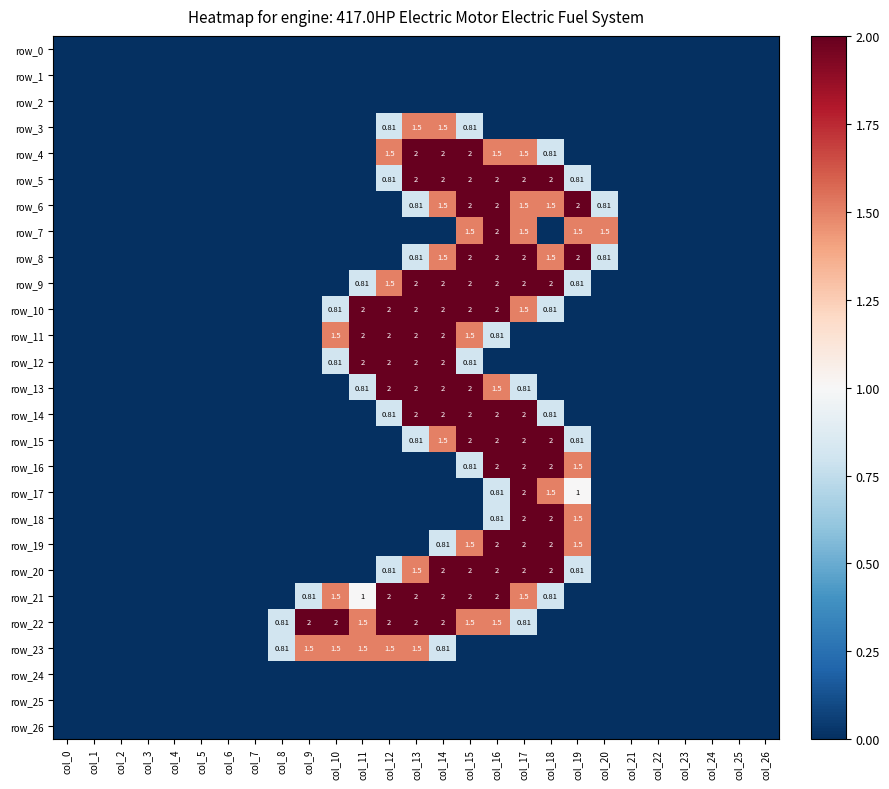

Reading right to left, what are all the values shown in this chart?

row_0: 0.0	0.0	0.0	0.0	0.0	0.0	0.0	0.0	0.0	0.0	0.0	0.0	0.0	0.0	0.0	0.0	0.0	0.0	0.0	0.0	0.0	0.0	0.0	0.0	0.0	0.0	0.0
row_1: 0.0	0.0	0.0	0.0	0.0	0.0	0.0	0.0	0.0	0.0	0.0	0.0	0.0	0.0	0.0	0.0	0.0	0.0	0.0	0.0	0.0	0.0	0.0	0.0	0.0	0.0	0.0
row_2: 0.0	0.0	0.0	0.0	0.0	0.0	0.0	0.0	0.0	0.0	0.0	0.0	0.0	0.0	0.0	0.0	0.0	0.0	0.0	0.0	0.0	0.0	0.0	0.0	0.0	0.0	0.0
row_3: 0.0	0.0	0.0	0.0	0.0	0.0	0.0	0.0	0.0	0.0	0.0	0.8	1.5	1.5	0.8	0.0	0.0	0.0	0.0	0.0	0.0	0.0	0.0	0.0	0.0	0.0	0.0
row_4: 0.0	0.0	0.0	0.0	0.0	0.0	0.0	0.0	0.8	1.5	1.5	2.0	2.0	2.0	1.5	0.0	0.0	0.0	0.0	0.0	0.0	0.0	0.0	0.0	0.0	0.0	0.0
row_5: 0.0	0.0	0.0	0.0	0.0	0.0	0.0	0.8	2.0	2.0	2.0	2.0	2.0	2.0	0.8	0.0	0.0	0.0	0.0	0.0	0.0	0.0	0.0	0.0	0.0	0.0	0.0
row_6: 0.0	0.0	0.0	0.0	0.0	0.0	0.8	2.0	1.5	1.5	2.0	2.0	1.5	0.8	0.0	0.0	0.0	0.0	0.0	0.0	0.0	0.0	0.0	0.0	0.0	0.0	0.0
row_7: 0.0	0.0	0.0	0.0	0.0	0.0	1.5	1.5	0.0	1.5	2.0	1.5	0.0	0.0	0.0	0.0	0.0	0.0	0.0	0.0	0.0	0.0	0.0	0.0	0.0	0.0	0.0
row_8: 0.0	0.0	0.0	0.0	0.0	0.0	0.8	2.0	1.5	2.0	2.0	2.0	1.5	0.8	0.0	0.0	0.0	0.0	0.0	0.0	0.0	0.0	0.0	0.0	0.0	0.0	0.0
row_9: 0.0	0.0	0.0	0.0	0.0	0.0	0.0	0.8	2.0	2.0	2.0	2.0	2.0	2.0	1.5	0.8	0.0	0.0	0.0	0.0	0.0	0.0	0.0	0.0	0.0	0.0	0.0
row_10: 0.0	0.0	0.0	0.0	0.0	0.0	0.0	0.0	0.8	1.5	2.0	2.0	2.0	2.0	2.0	2.0	0.8	0.0	0.0	0.0	0.0	0.0	0.0	0.0	0.0	0.0	0.0
row_11: 0.0	0.0	0.0	0.0	0.0	0.0	0.0	0.0	0.0	0.0	0.8	1.5	2.0	2.0	2.0	2.0	1.5	0.0	0.0	0.0	0.0	0.0	0.0	0.0	0.0	0.0	0.0
row_12: 0.0	0.0	0.0	0.0	0.0	0.0	0.0	0.0	0.0	0.0	0.0	0.8	2.0	2.0	2.0	2.0	0.8	0.0	0.0	0.0	0.0	0.0	0.0	0.0	0.0	0.0	0.0
row_13: 0.0	0.0	0.0	0.0	0.0	0.0	0.0	0.0	0.0	0.8	1.5	2.0	2.0	2.0	2.0	0.8	0.0	0.0	0.0	0.0	0.0	0.0	0.0	0.0	0.0	0.0	0.0
row_14: 0.0	0.0	0.0	0.0	0.0	0.0	0.0	0.0	0.8	2.0	2.0	2.0	2.0	2.0	0.8	0.0	0.0	0.0	0.0	0.0	0.0	0.0	0.0	0.0	0.0	0.0	0.0
row_15: 0.0	0.0	0.0	0.0	0.0	0.0	0.0	0.8	2.0	2.0	2.0	2.0	1.5	0.8	0.0	0.0	0.0	0.0	0.0	0.0	0.0	0.0	0.0	0.0	0.0	0.0	0.0
row_16: 0.0	0.0	0.0	0.0	0.0	0.0	0.0	1.5	2.0	2.0	2.0	0.8	0.0	0.0	0.0	0.0	0.0	0.0	0.0	0.0	0.0	0.0	0.0	0.0	0.0	0.0	0.0
row_17: 0.0	0.0	0.0	0.0	0.0	0.0	0.0	1.0	1.5	2.0	0.8	0.0	0.0	0.0	0.0	0.0	0.0	0.0	0.0	0.0	0.0	0.0	0.0	0.0	0.0	0.0	0.0
row_18: 0.0	0.0	0.0	0.0	0.0	0.0	0.0	1.5	2.0	2.0	0.8	0.0	0.0	0.0	0.0	0.0	0.0	0.0	0.0	0.0	0.0	0.0	0.0	0.0	0.0	0.0	0.0
row_19: 0.0	0.0	0.0	0.0	0.0	0.0	0.0	1.5	2.0	2.0	2.0	1.5	0.8	0.0	0.0	0.0	0.0	0.0	0.0	0.0	0.0	0.0	0.0	0.0	0.0	0.0	0.0
row_20: 0.0	0.0	0.0	0.0	0.0	0.0	0.0	0.8	2.0	2.0	2.0	2.0	2.0	1.5	0.8	0.0	0.0	0.0	0.0	0.0	0.0	0.0	0.0	0.0	0.0	0.0	0.0
row_21: 0.0	0.0	0.0	0.0	0.0	0.0	0.0	0.0	0.8	1.5	2.0	2.0	2.0	2.0	2.0	1.0	1.5	0.8	0.0	0.0	0.0	0.0	0.0	0.0	0.0	0.0	0.0
row_22: 0.0	0.0	0.0	0.0	0.0	0.0	0.0	0.0	0.0	0.8	1.5	1.5	2.0	2.0	2.0	1.5	2.0	2.0	0.8	0.0	0.0	0.0	0.0	0.0	0.0	0.0	0.0
row_23: 0.0	0.0	0.0	0.0	0.0	0.0	0.0	0.0	0.0	0.0	0.0	0.0	0.8	1.5	1.5	1.5	1.5	1.5	0.8	0.0	0.0	0.0	0.0	0.0	0.0	0.0	0.0
row_24: 0.0	0.0	0.0	0.0	0.0	0.0	0.0	0.0	0.0	0.0	0.0	0.0	0.0	0.0	0.0	0.0	0.0	0.0	0.0	0.0	0.0	0.0	0.0	0.0	0.0	0.0	0.0
row_25: 0.0	0.0	0.0	0.0	0.0	0.0	0.0	0.0	0.0	0.0	0.0	0.0	0.0	0.0	0.0	0.0	0.0	0.0	0.0	0.0	0.0	0.0	0.0	0.0	0.0	0.0	0.0
row_26: 0.0	0.0	0.0	0.0	0.0	0.0	0.0	0.0	0.0	0.0	0.0	0.0	0.0	0.0	0.0	0.0	0.0	0.0	0.0	0.0	0.0	0.0	0.0	0.0	0.0	0.0	0.0